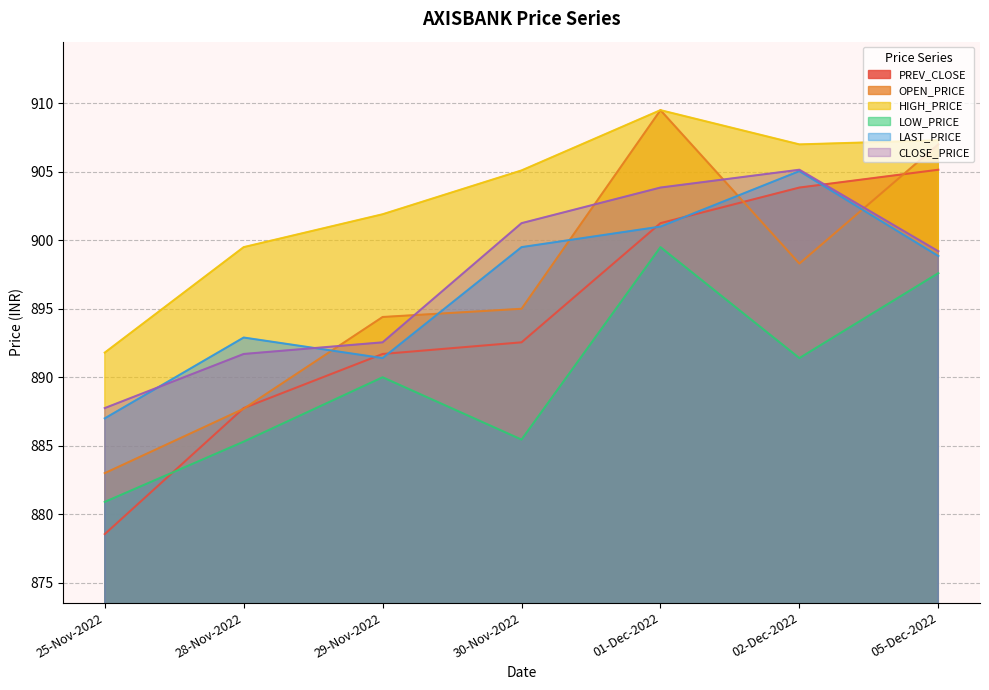

What is the minimum value for LOW_PRICE?

880.9